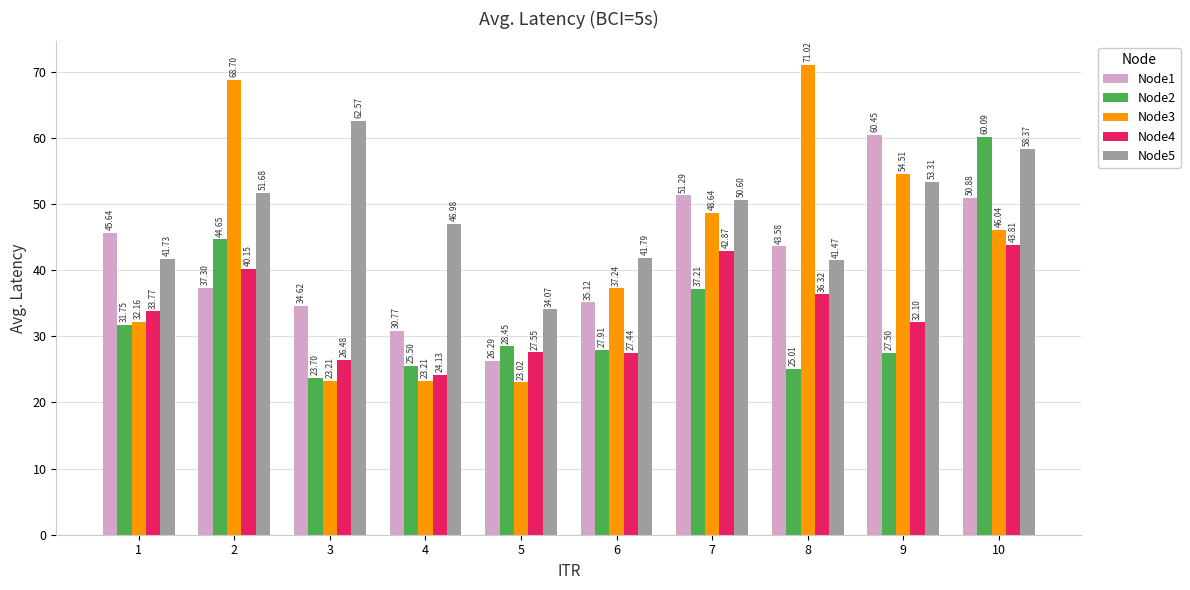

What is the total value across all series at 9?

227.9